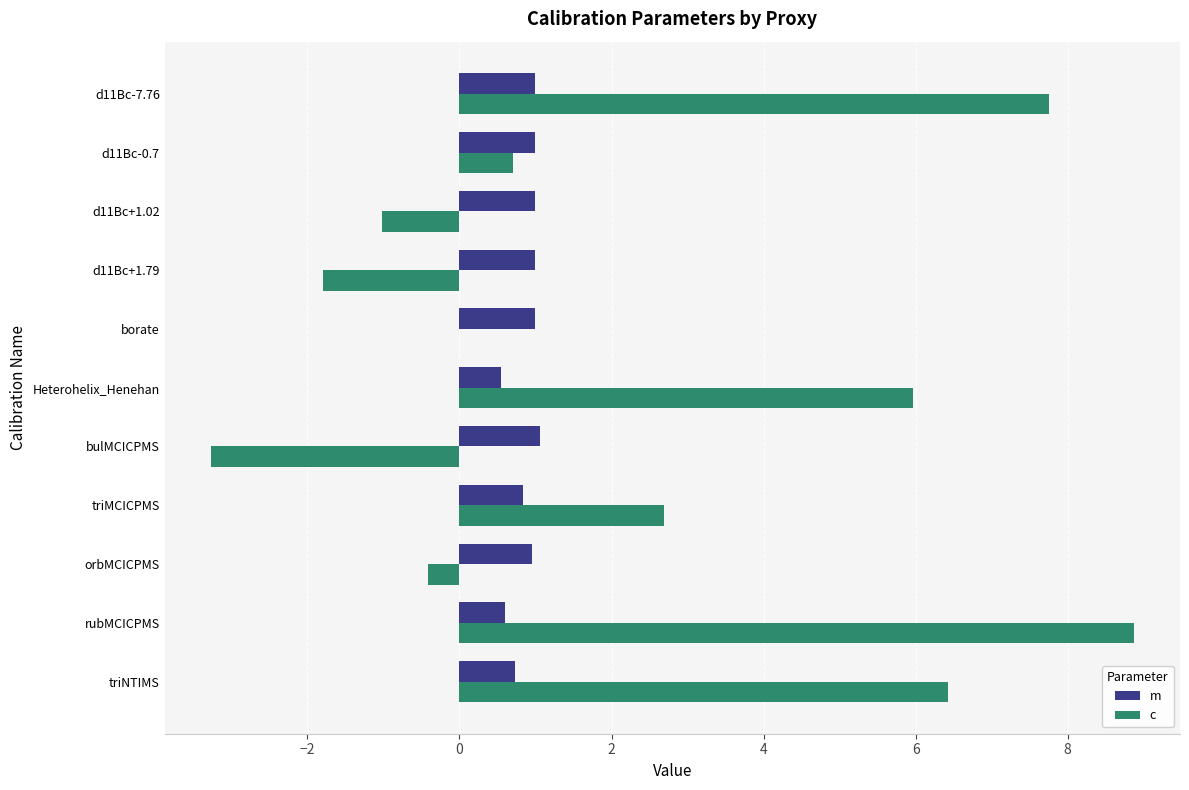

The value of c at d11Bc-0.7 is 0.7. True or false?

True